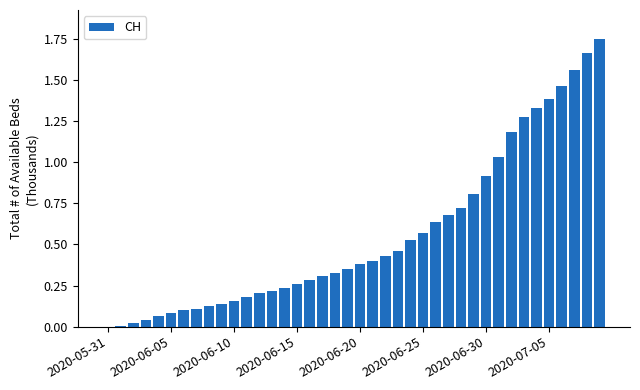

What is the sum of all values?

22.4